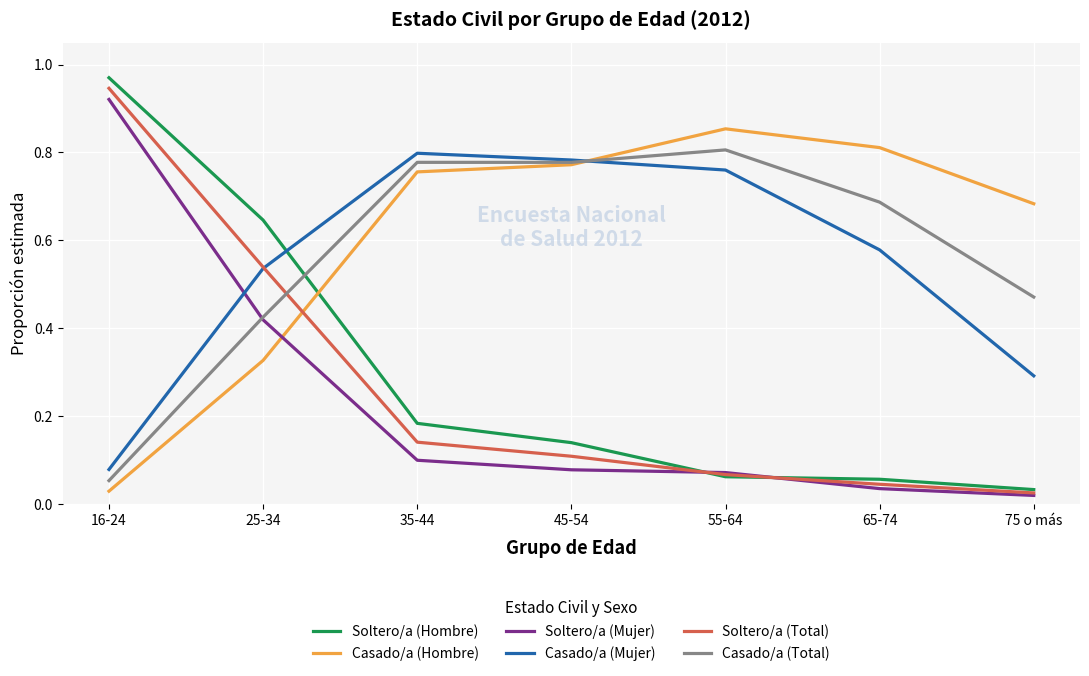

What is the total value across all series at 16-24?

3.0